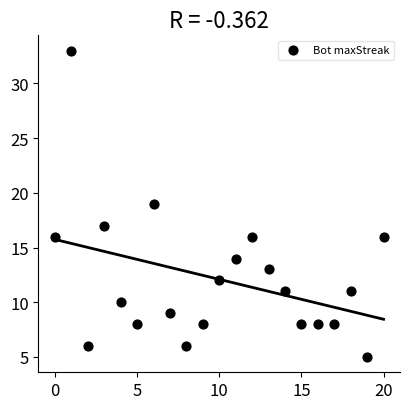

What is the range of X values (max minus min)?

20